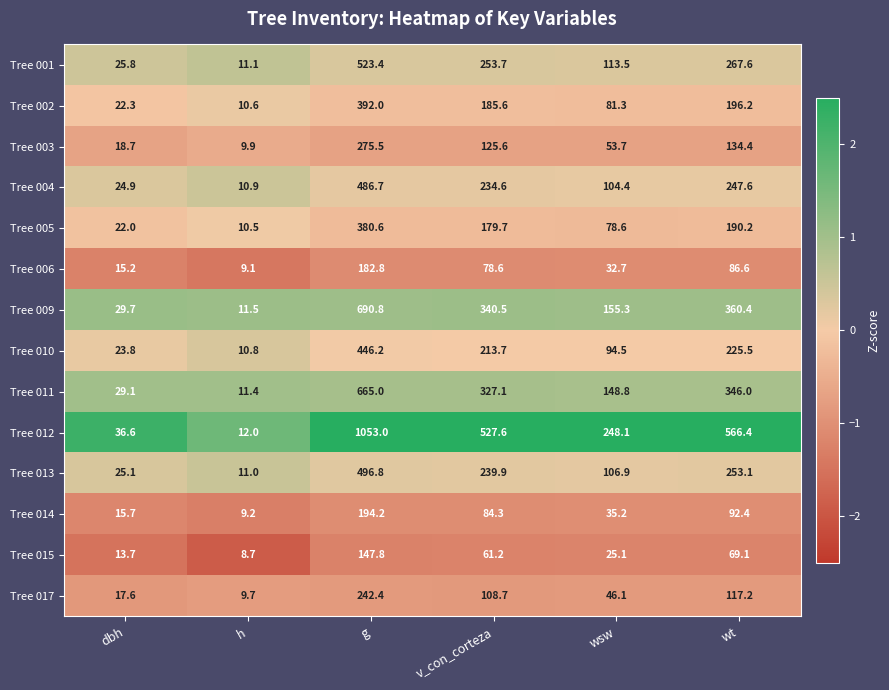

What is the total value across all series at v_con_corteza?

2960.8